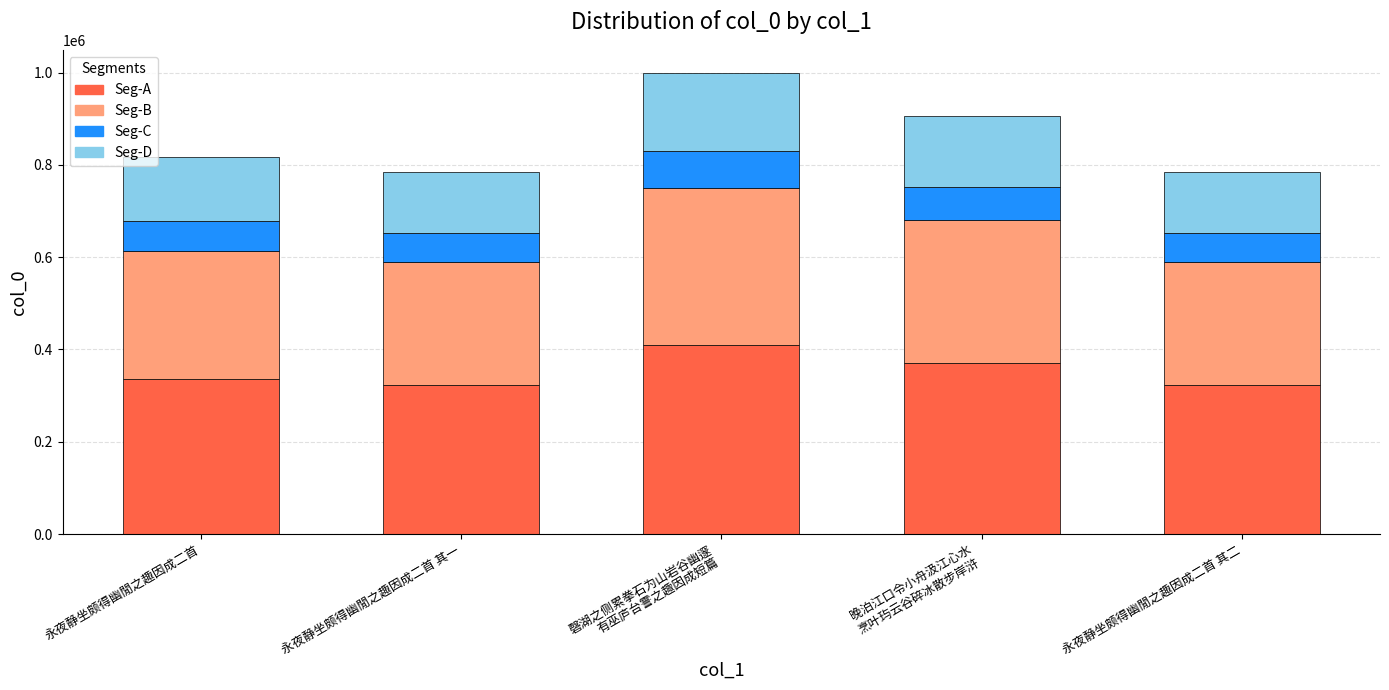

What is the maximum value for Seg-A?

409668.3